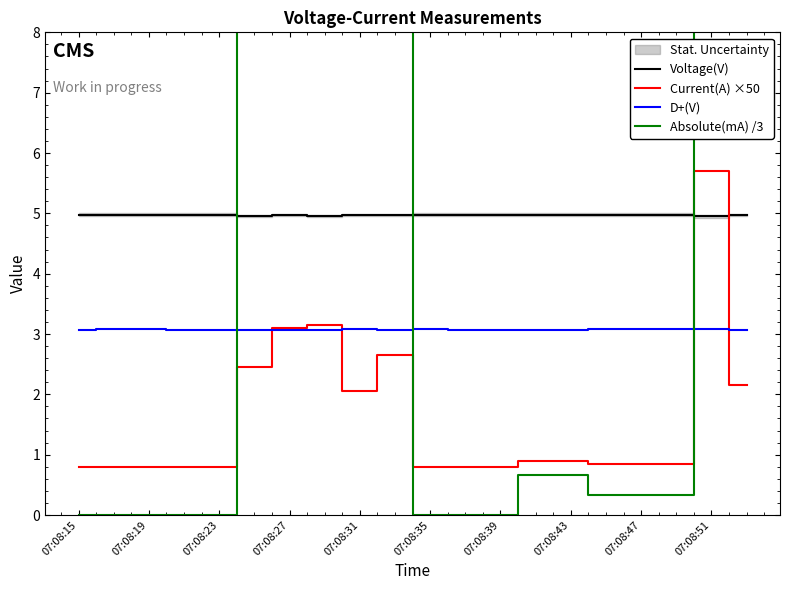

Is the value of Current(A) ×50 at 19 greater than the value of Absolute(mA) /3 at 15?

Yes